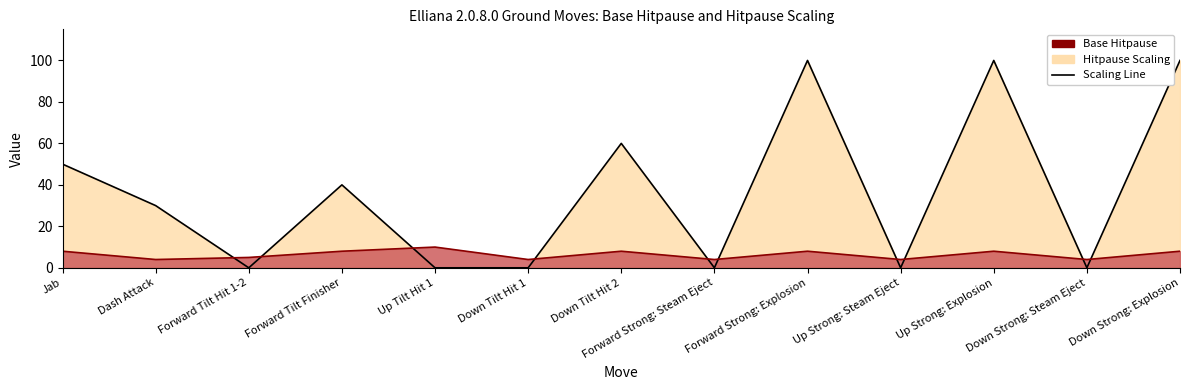

Reading right to left, extract all data points from this chart.

Hitpause Scaling Line: 100	0	100	0	100	0	60	0	0	40	0	30	50
Base Hitpause Line: 8	4	8	4	8	4	8	4	10	8	5	4	8